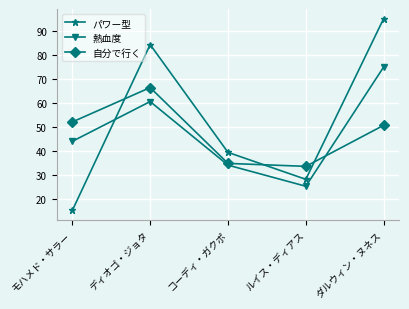

True or false: 熱血度 has more than 2 points higher than both neighbors.

False